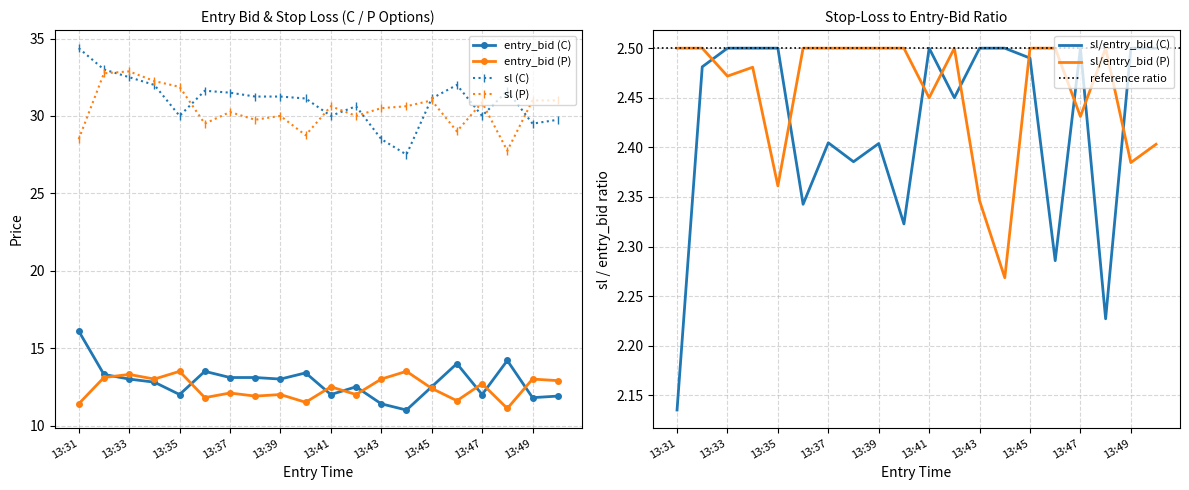

What is the sum of the entry_bid_P values at 13:41 and 13:50?

25.4